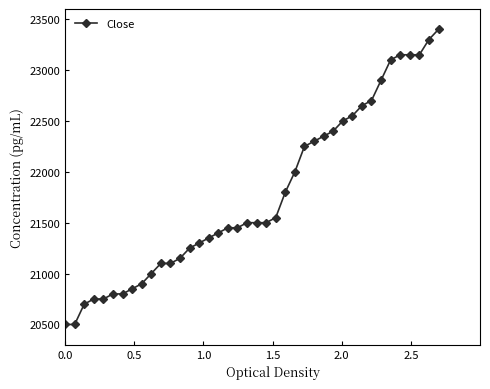

What is the value of the 18th point from the left?

21450